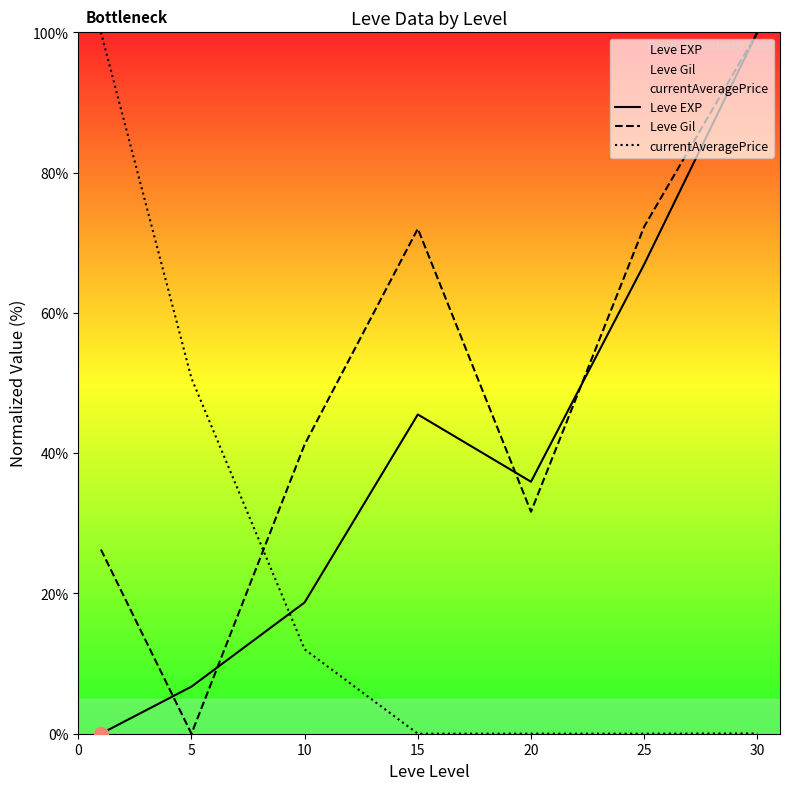

How many interior local peaks does the Leve EXP series have?

1